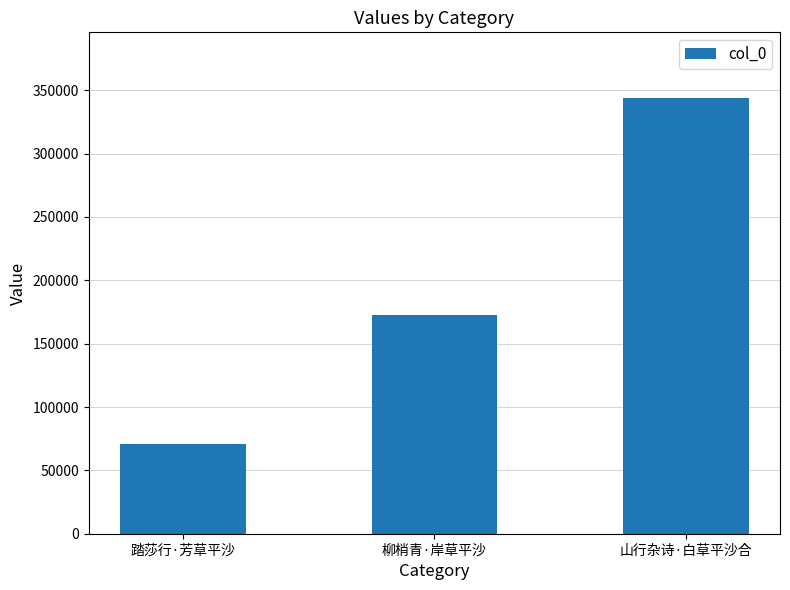

Where is the data nearest to the value 207565?

柳梢青·岸草平沙